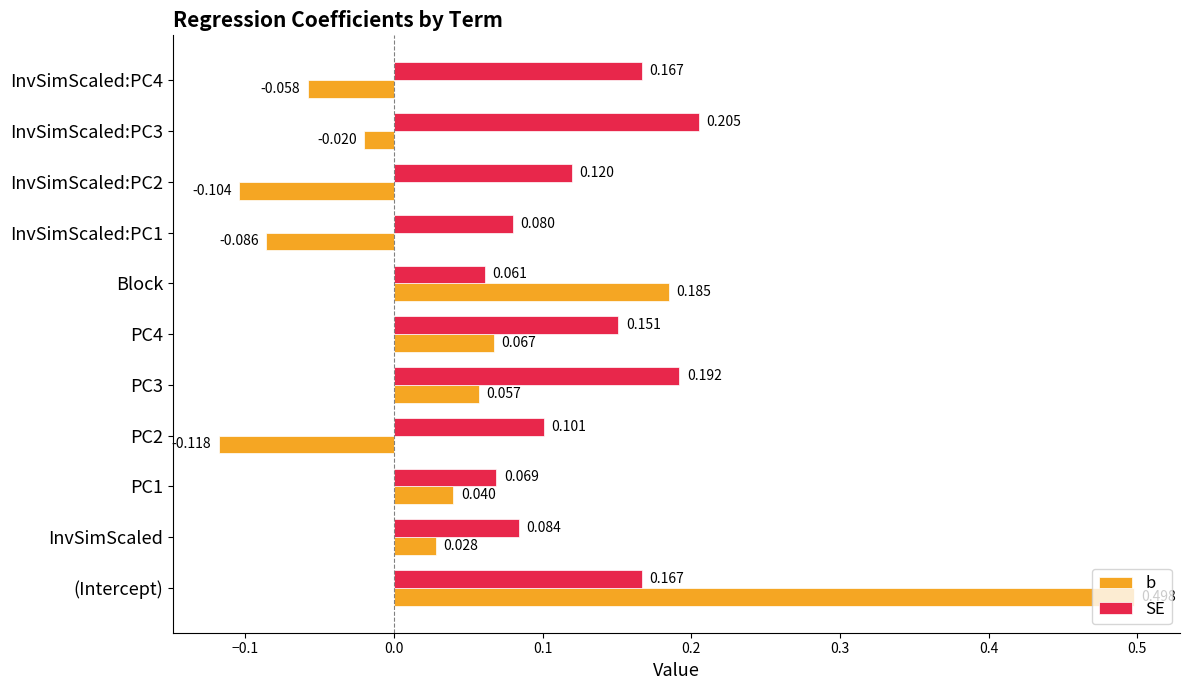

Rank the series at InvSimScaled:PC3 from highest to lowest value.

SE, b